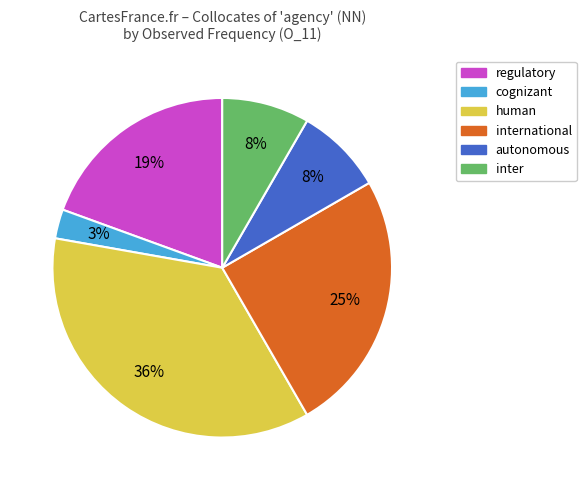

How many segments does this pie chart have?

6